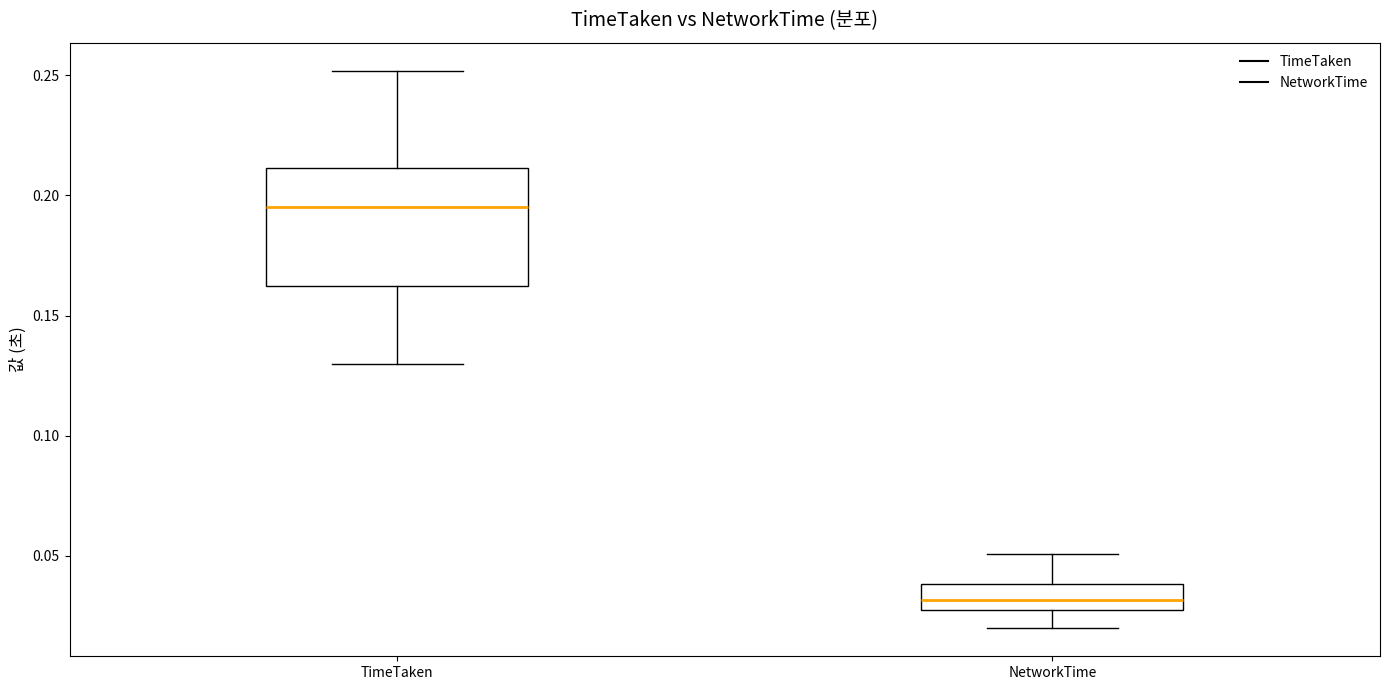

Where does the median line of the box for NetworkTime sit on the y-axis? The values are not printed on the chart, so give them approximately, as read against the axis.

0.030